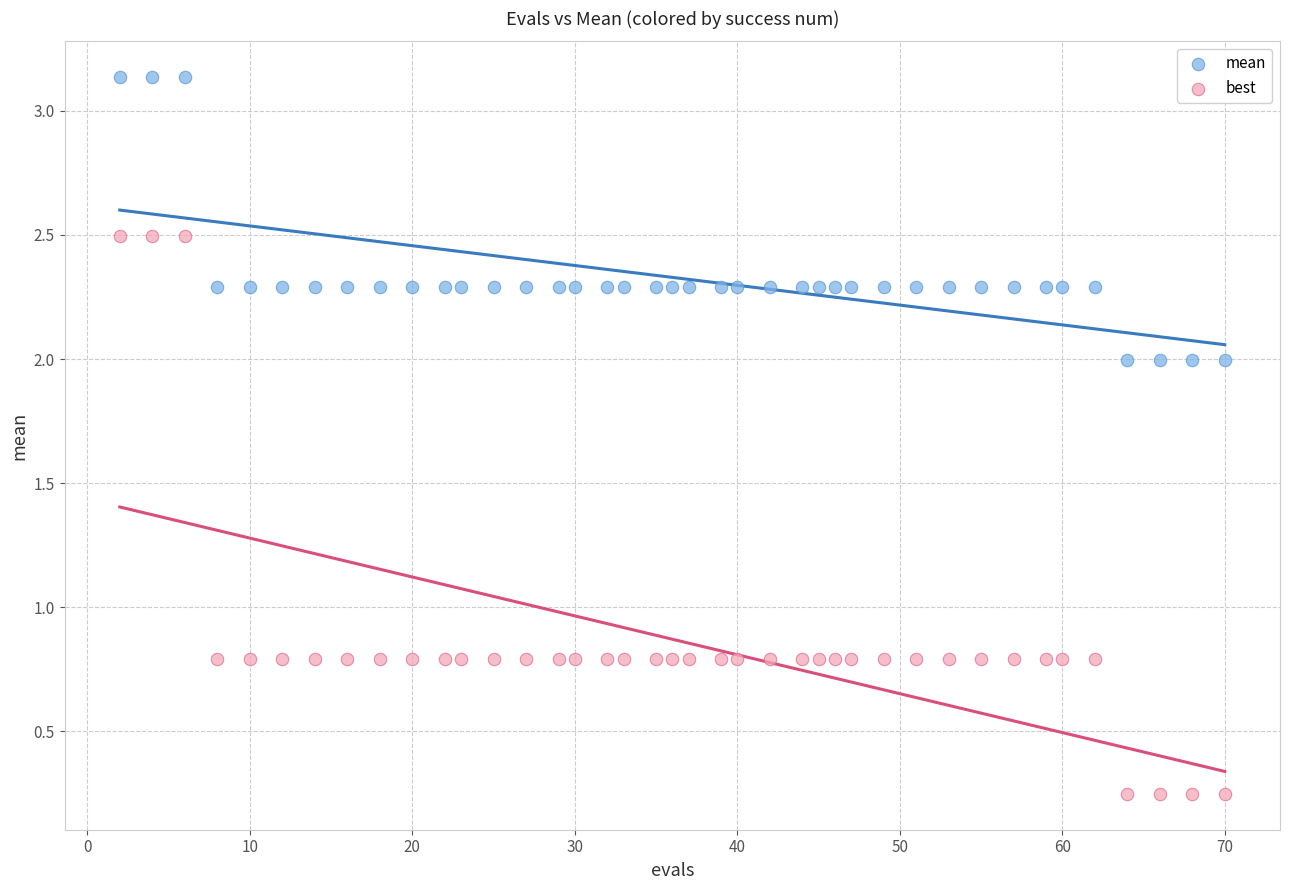

Which series contains the lowest Y value?

best